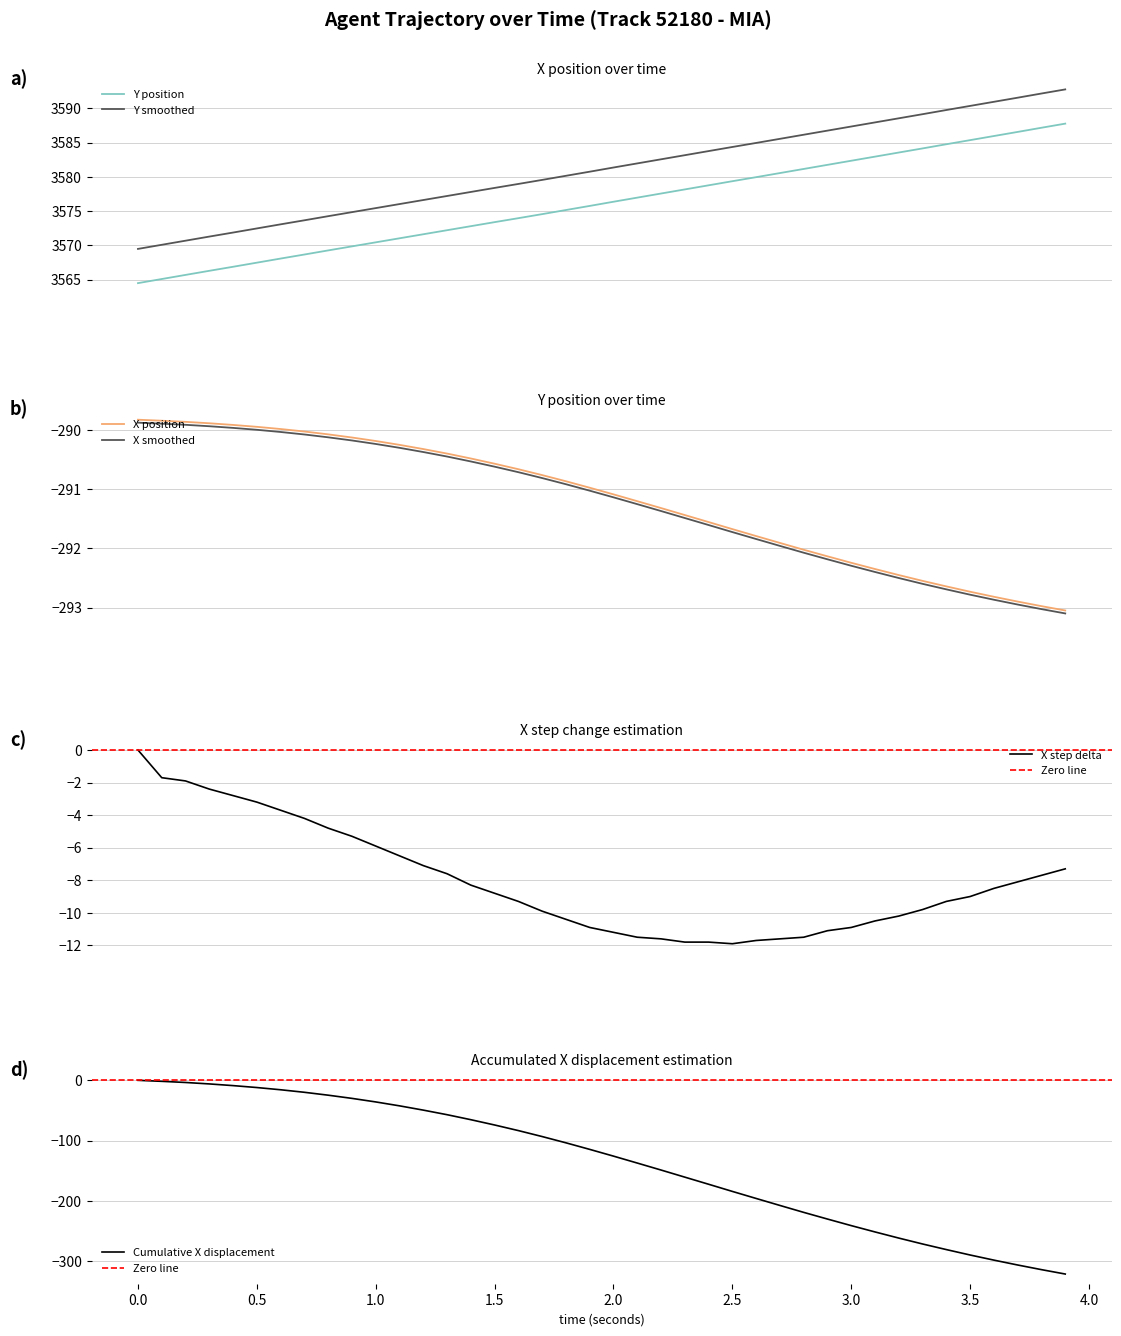

True or false: Y position and Y smoothed intersect in this chart.

False